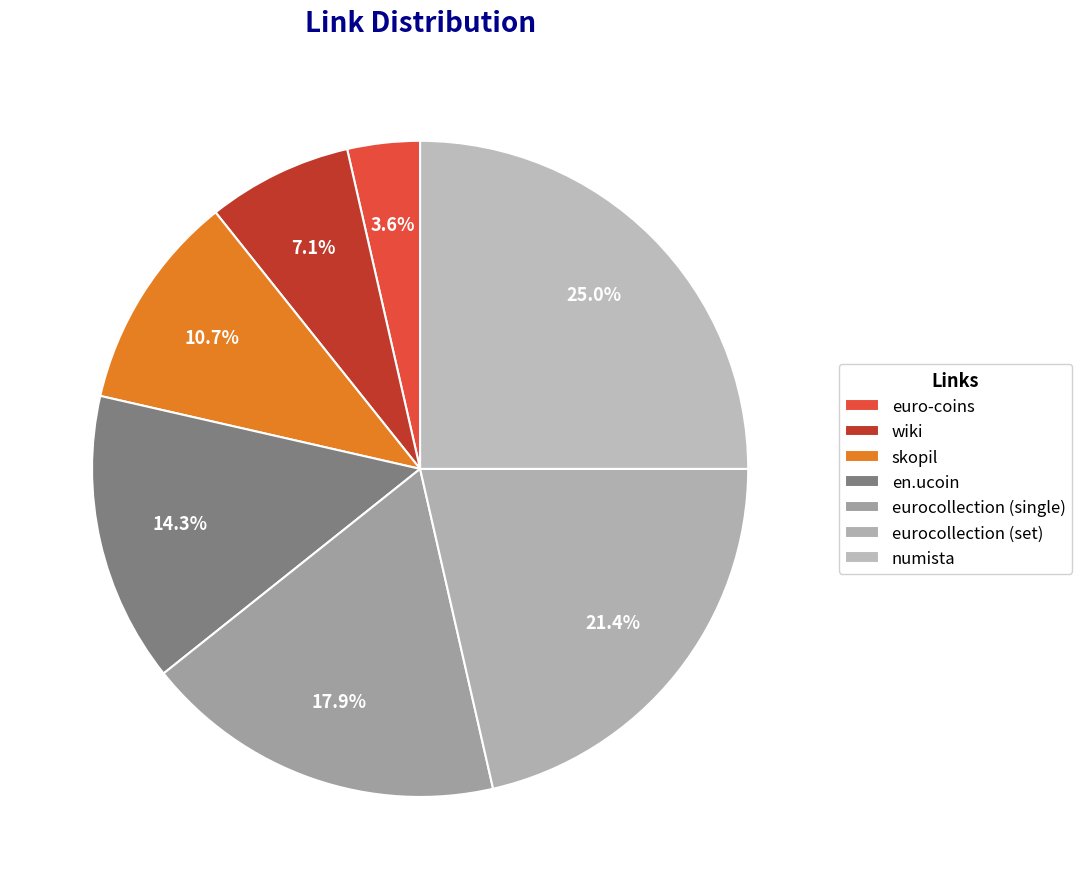

Count the number of slices in the pie.

7